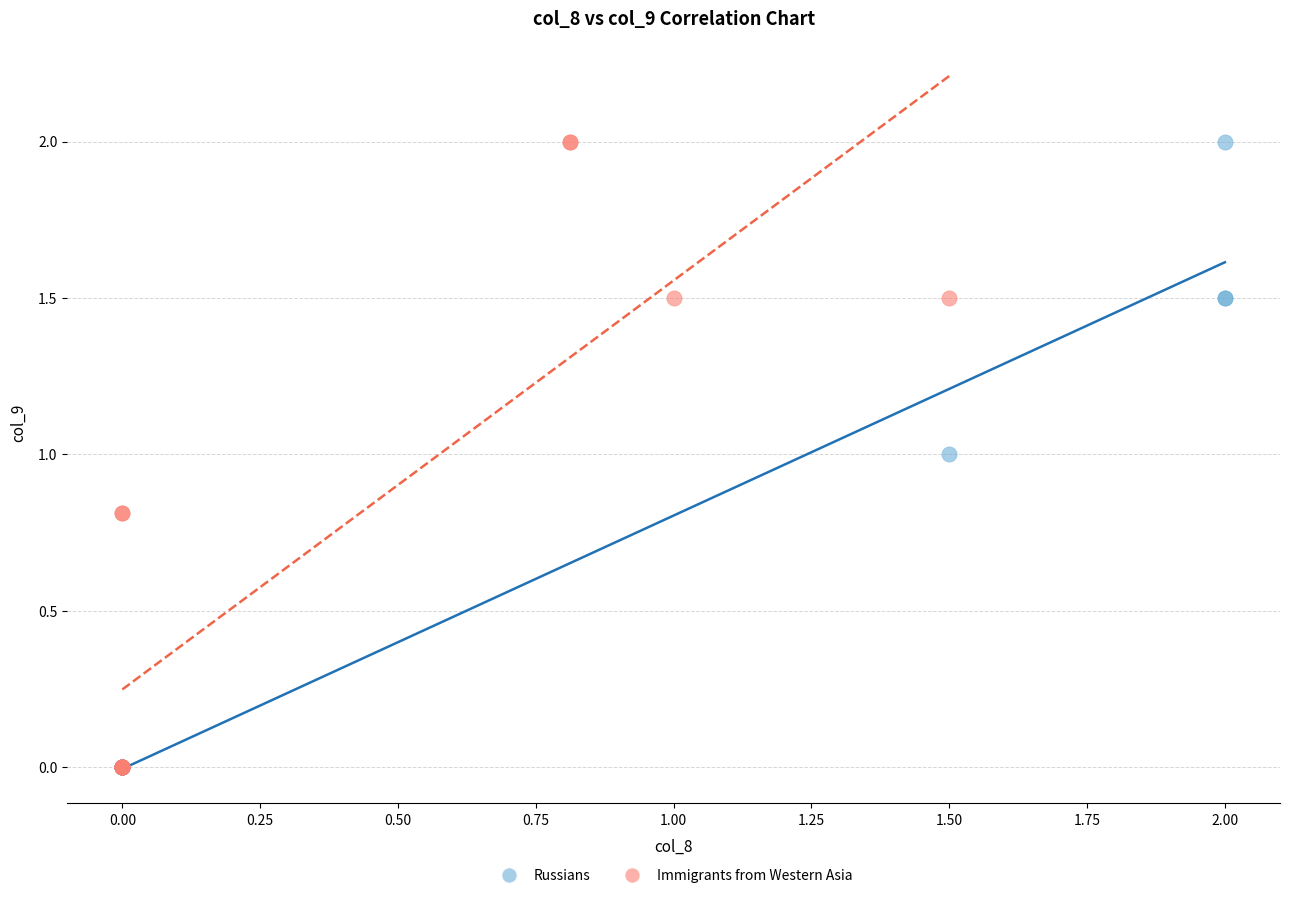

What are all the series names shown in the legend?

Russians, Immigrants from Western Asia